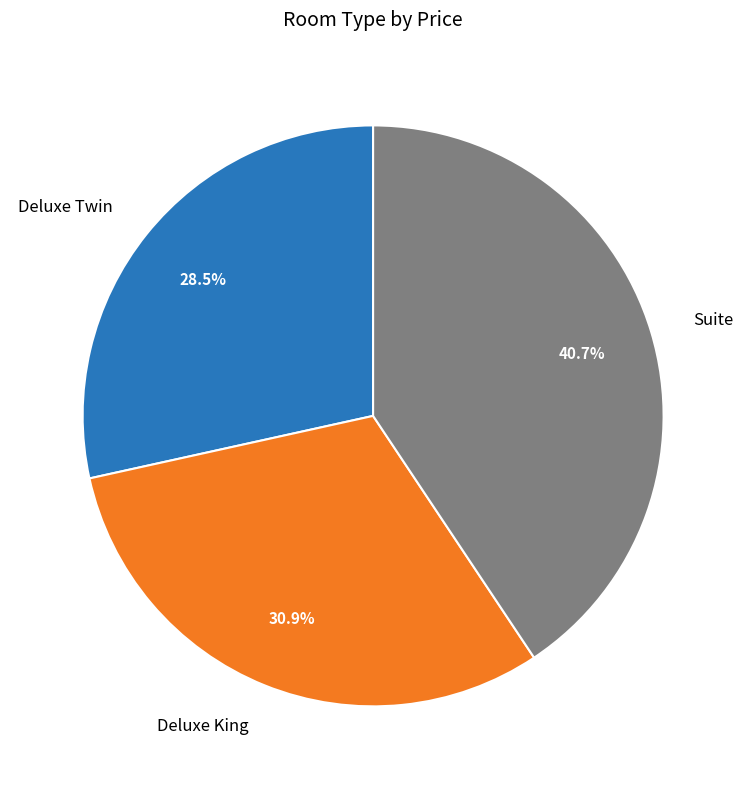

Count the number of slices in the pie.

3